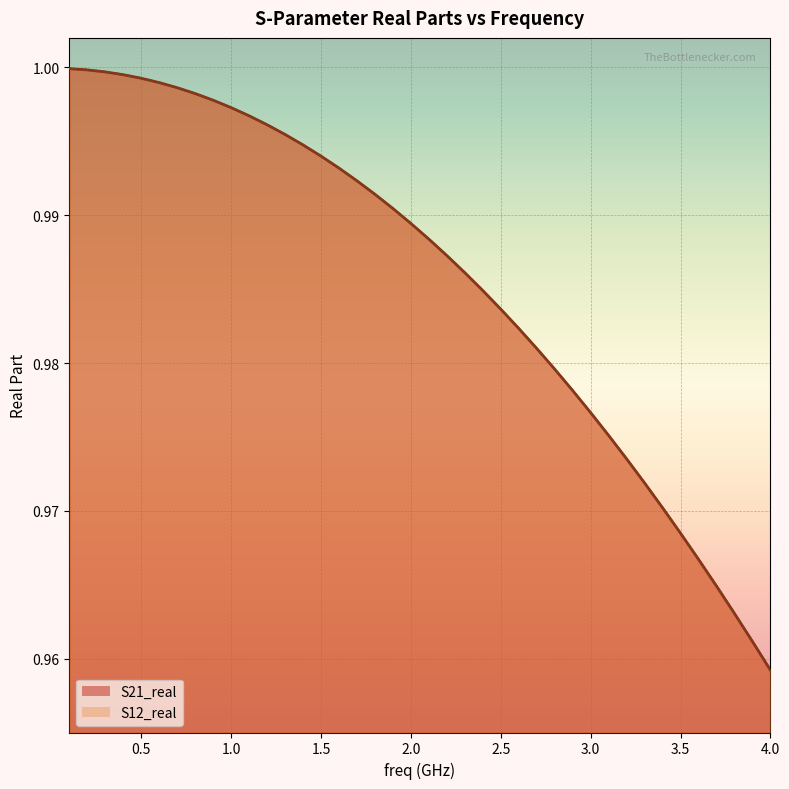

True or false: S12_real and S21_real cross at least once.

False